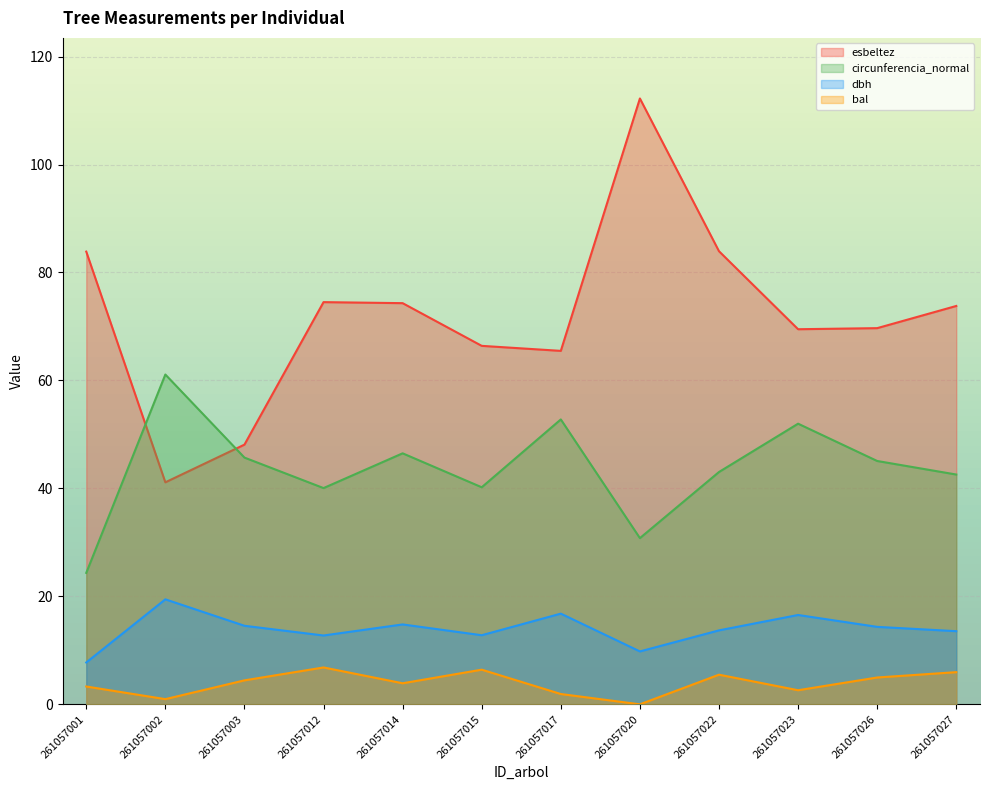

What is the difference between the maximum and second lowest values in the esbeltez series?

64.1